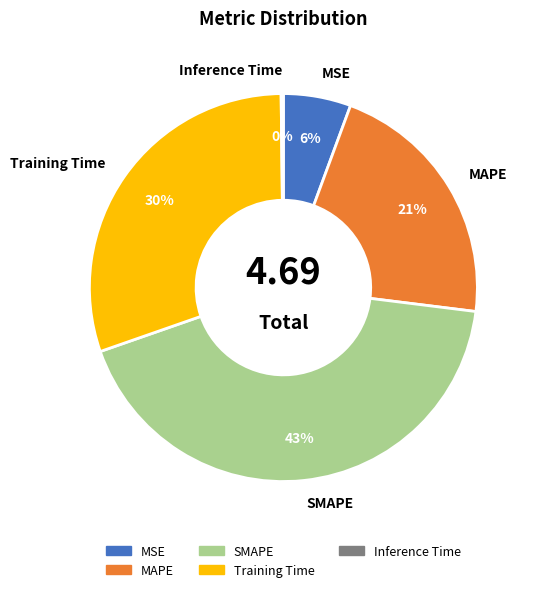

Is the sum of MSE and Training Time greater than half?

No